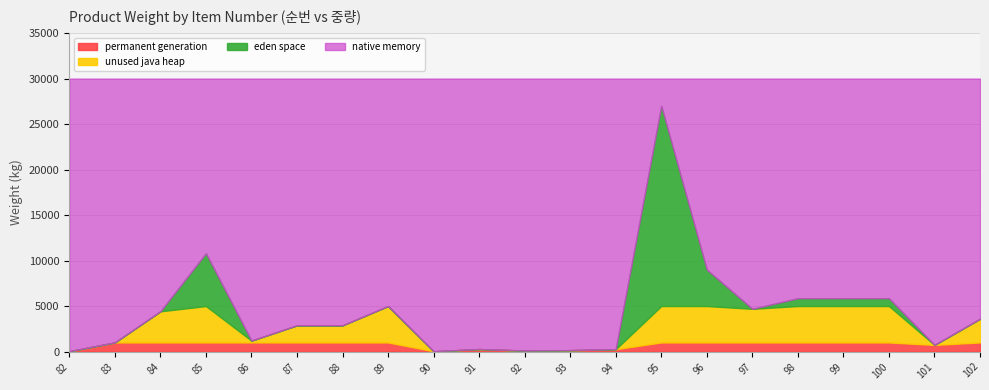

What is the average value of the 순번 series?

92.0